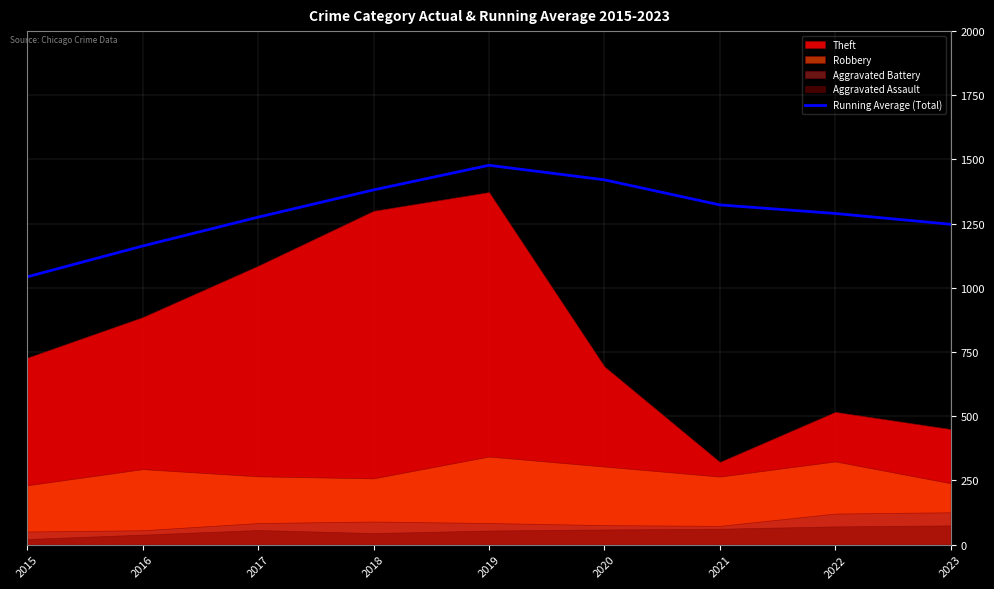

What is the greatest value displayed?

1477.4